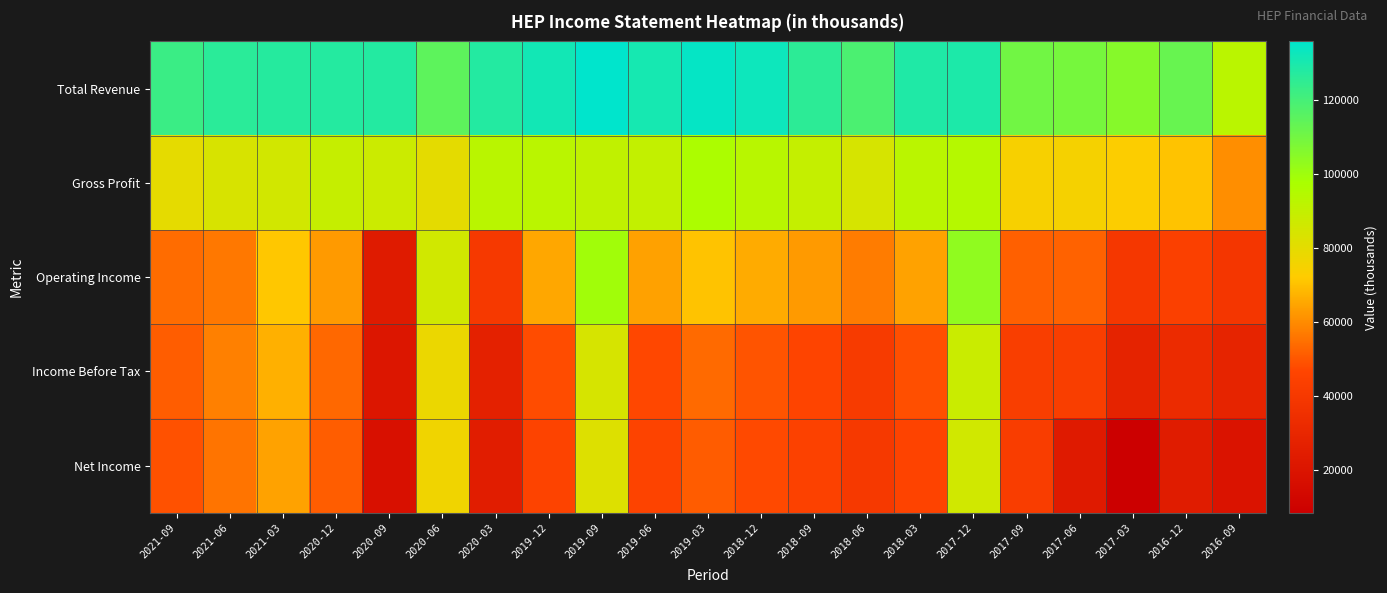

Which series has the largest total across all categories?

Total Revenue